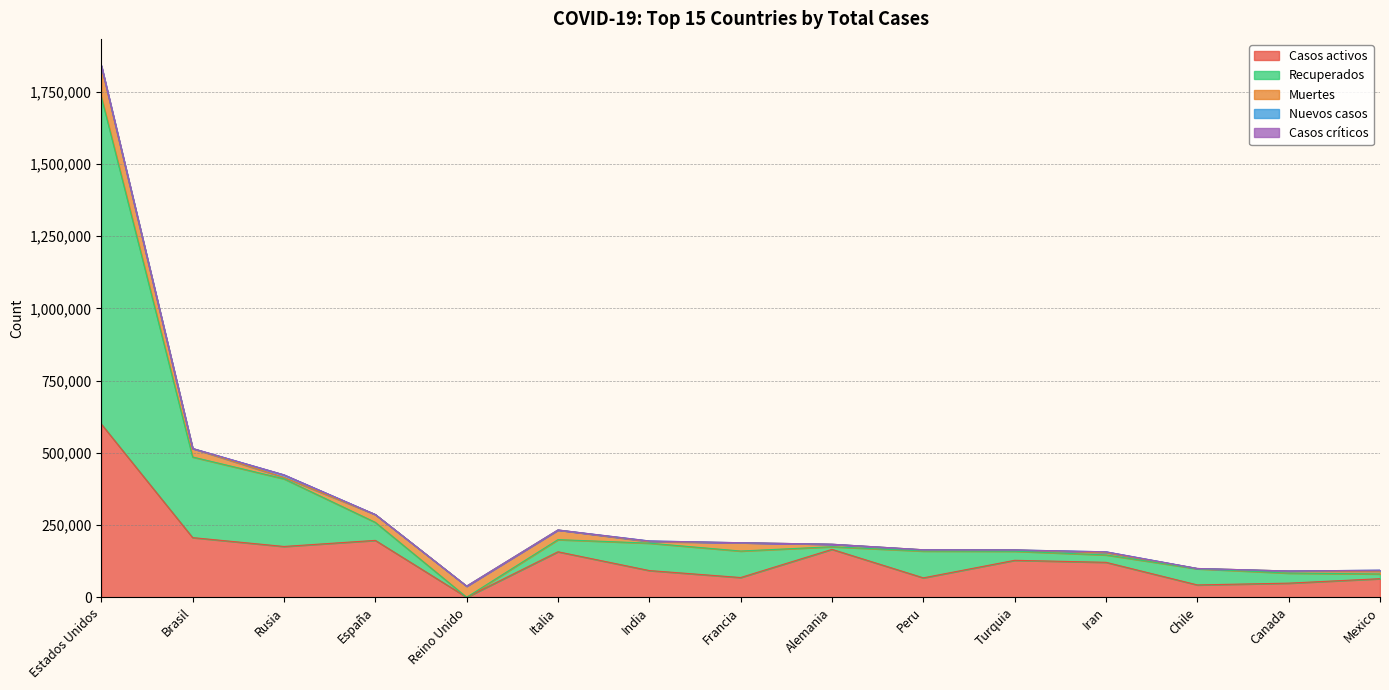

At how many categories does at least one series exceed 1110326?

1